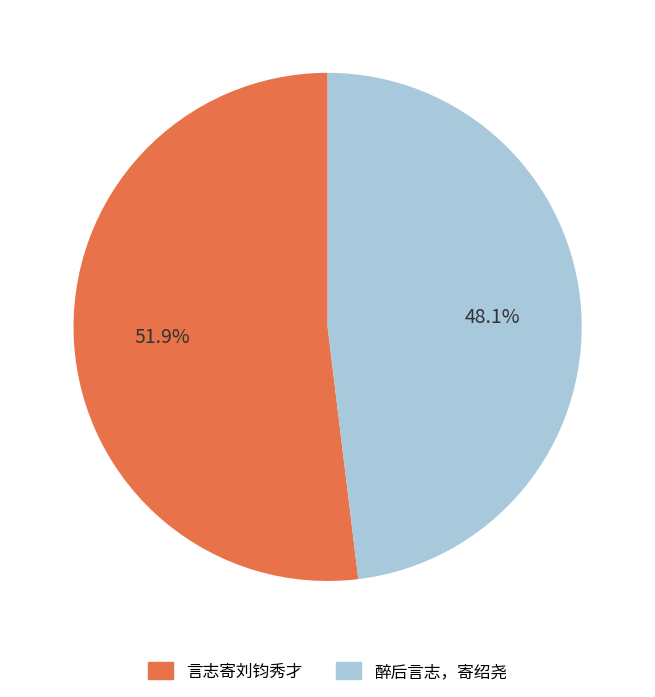

To the nearest percent, what is the average slice percentage?

50%